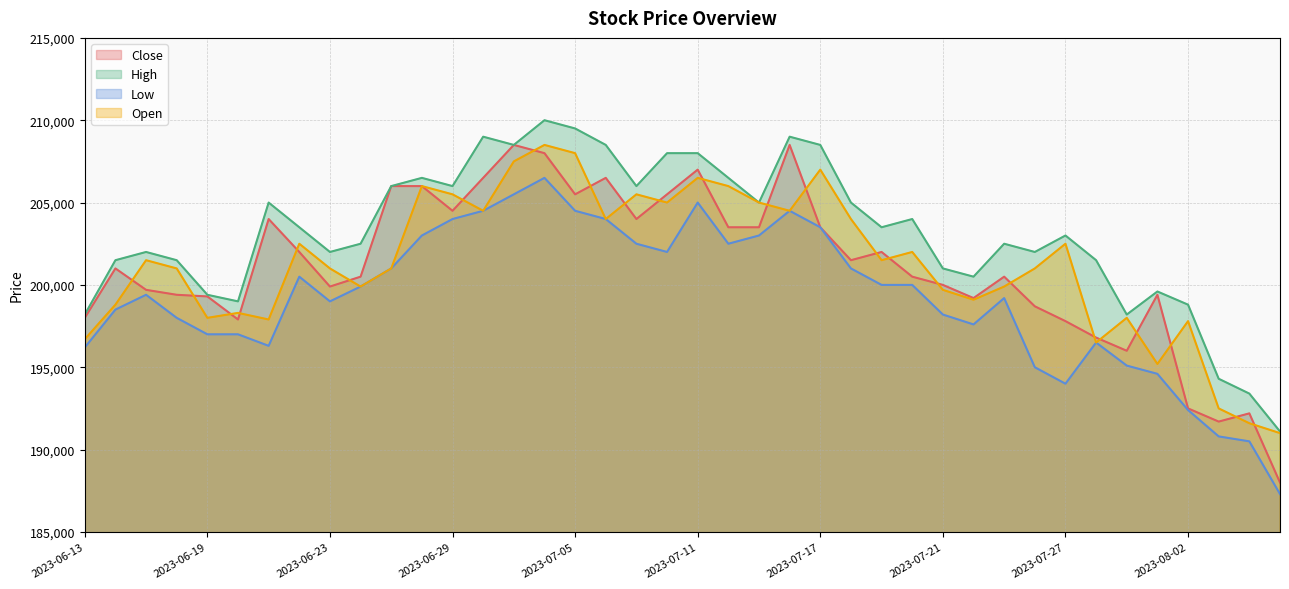

Rank the series at 2023-07-10 from lowest to highest value.

Low, Open, Close, High